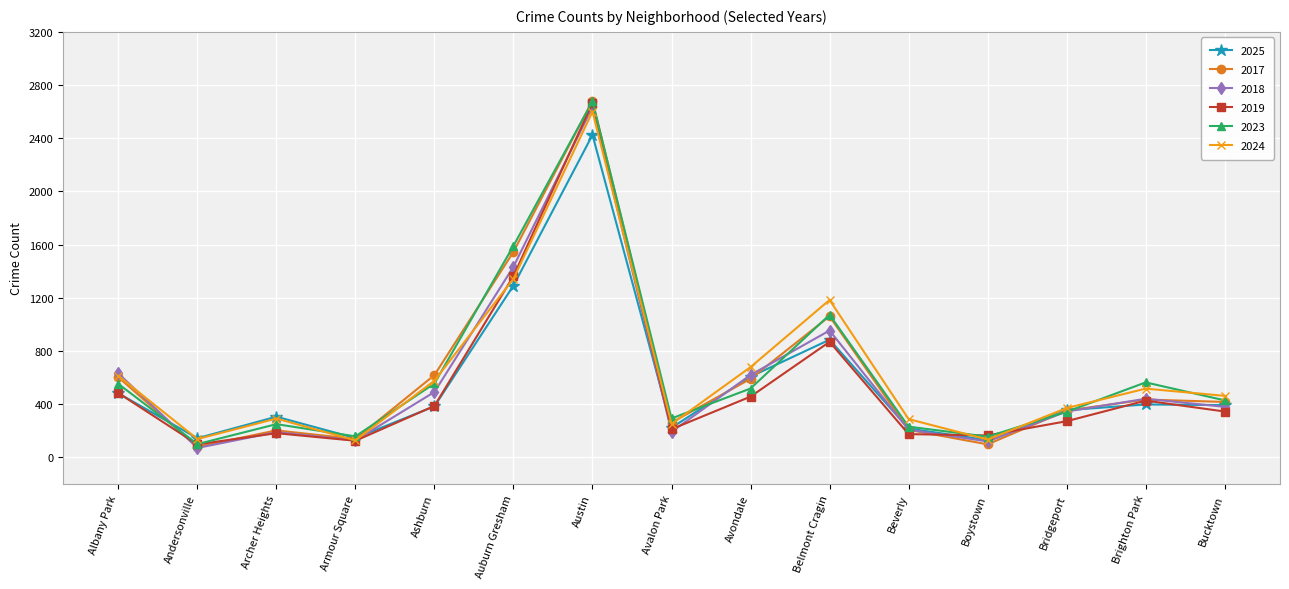

True or false: 2017 has more than 0 points higher than both neighbors.

True